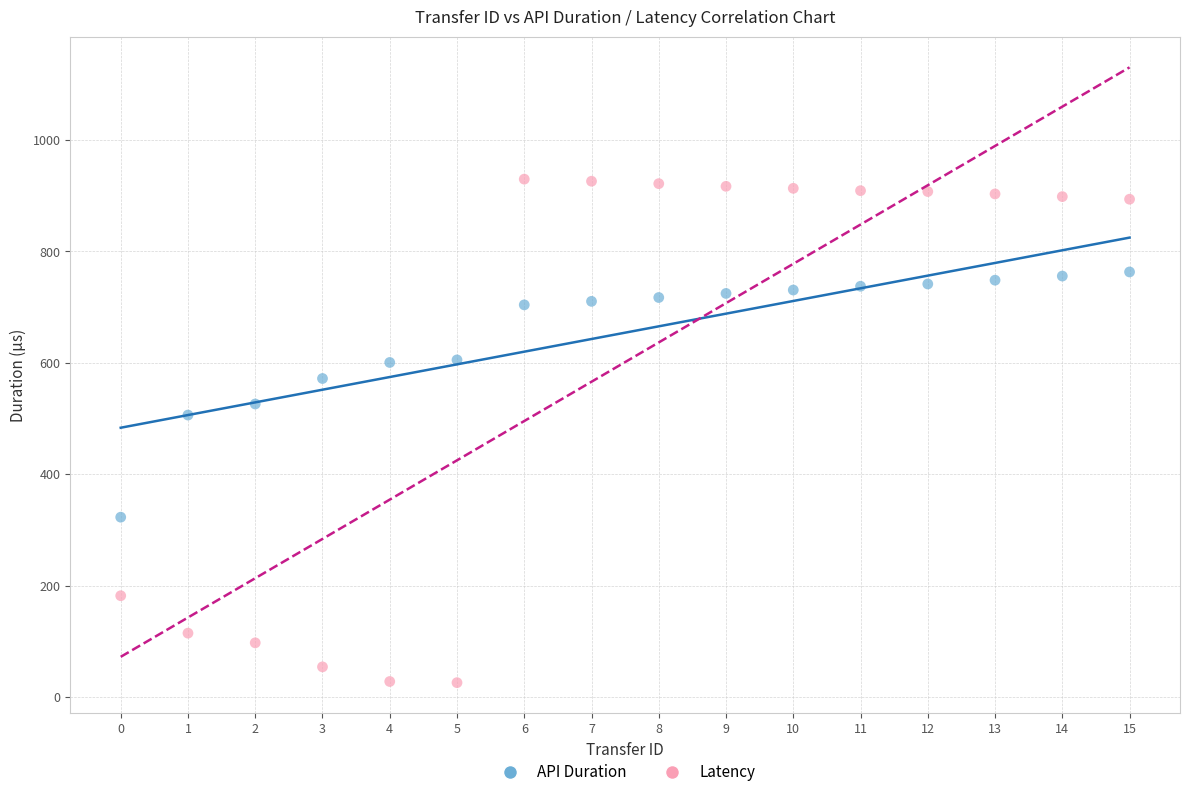

Across all data points, what is the range of Y values (max minus min)?

903.7